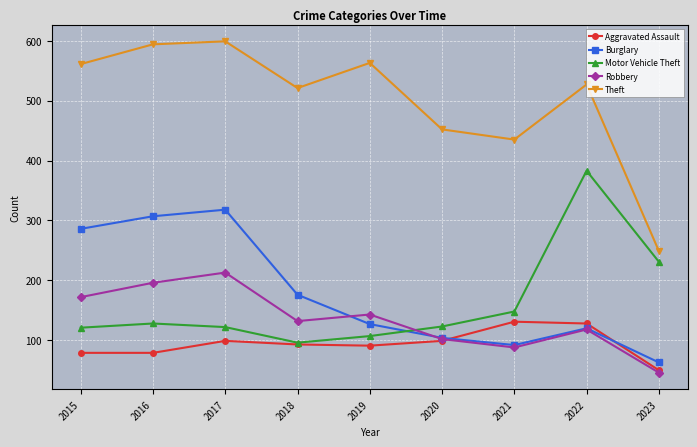

List the series in order of their peak value, highest first.

Theft, Motor Vehicle Theft, Burglary, Robbery, Aggravated Assault